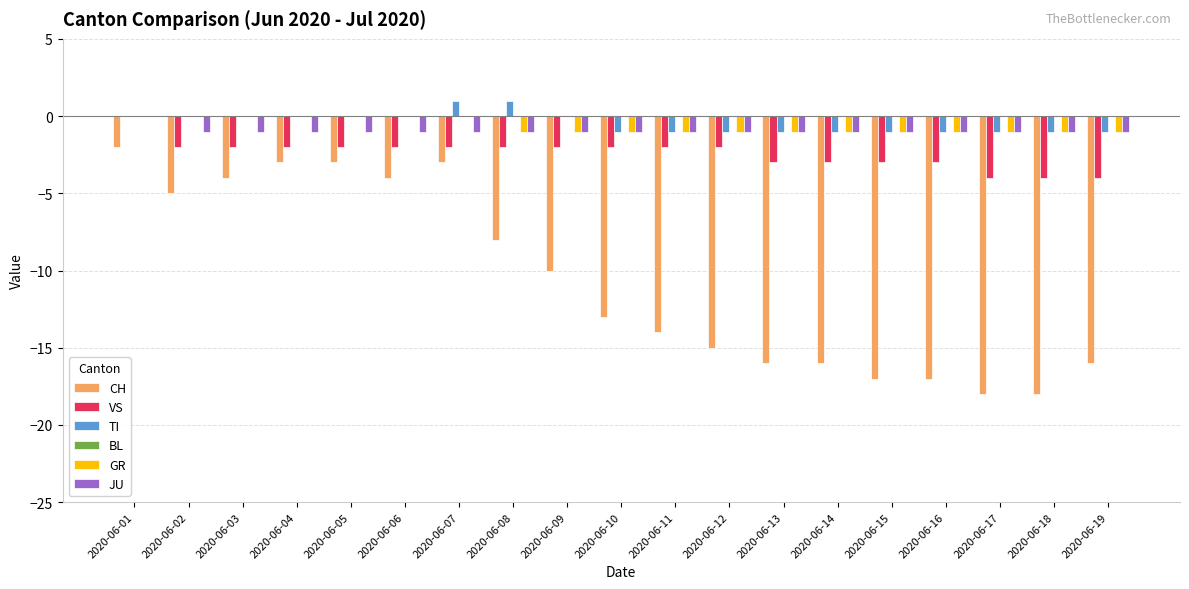

How many values in the CH series exceed -13?

9